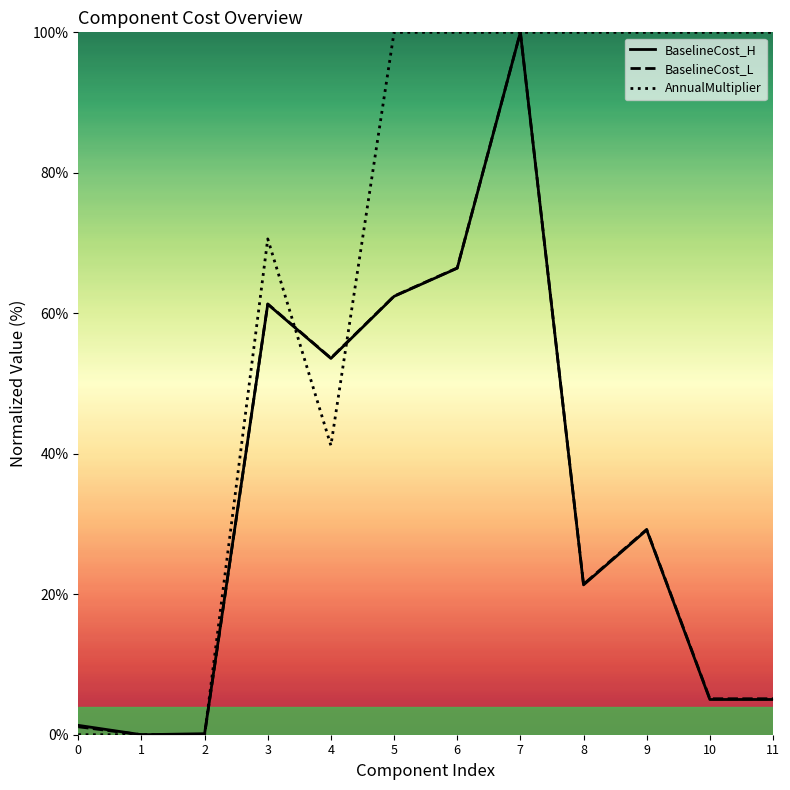

How many values in AnnualMultiplier are above zero?

9